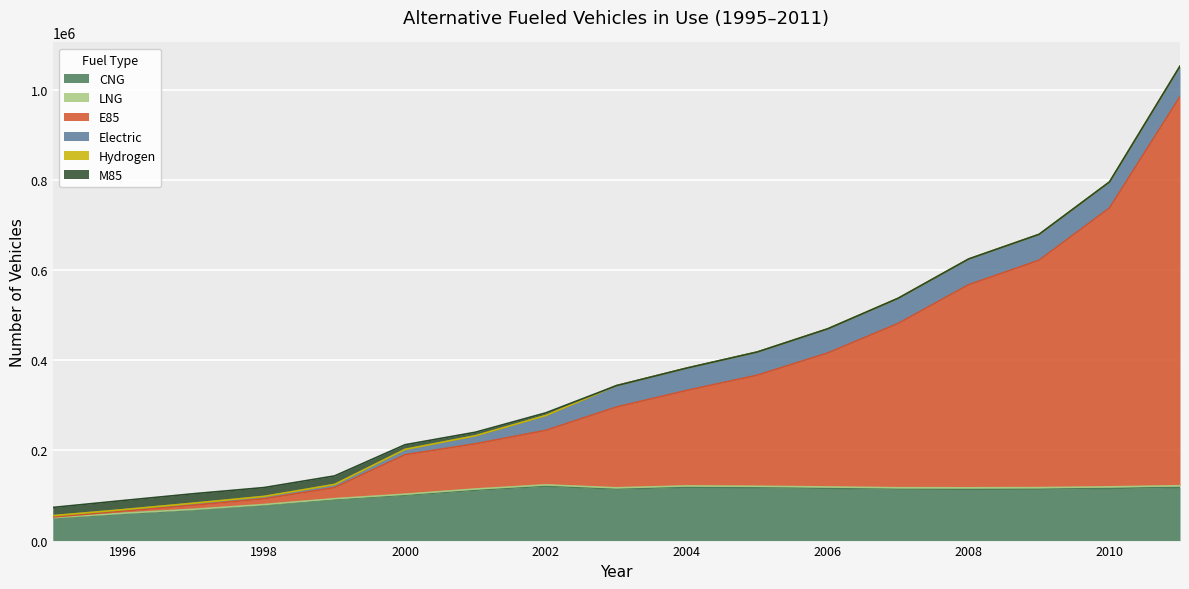

Does the chart display data point markers on the line(s)?

No